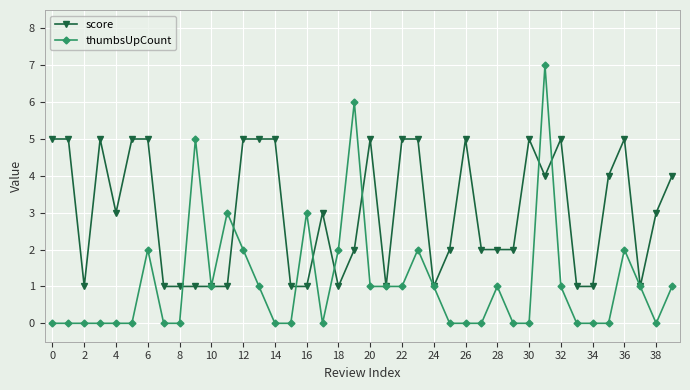

Which series has the largest range (max minus min)?

thumbsUpCount